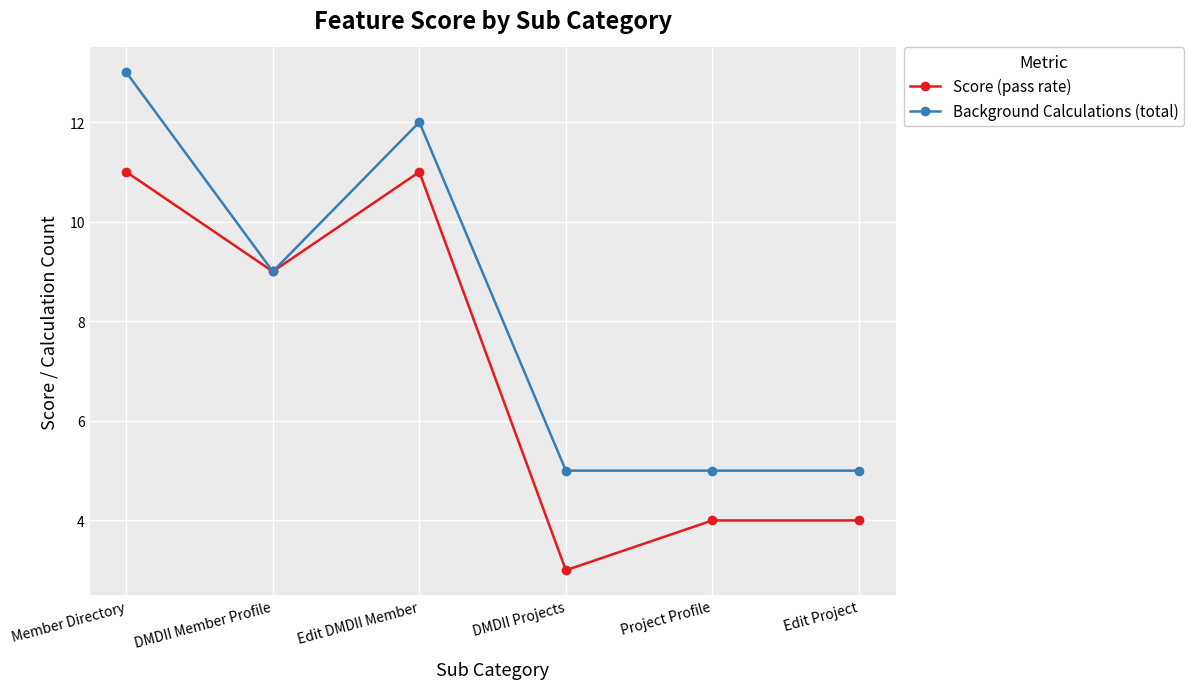

Which label corresponds to the largest value in the chart?

Member Directory